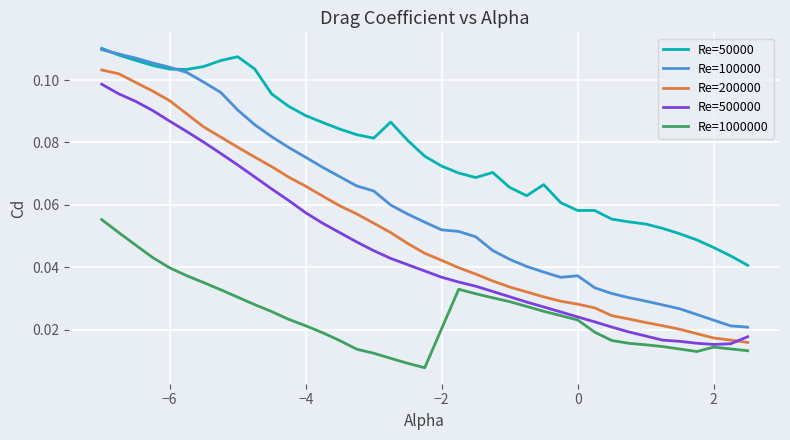

What are all the series names shown in the legend?

Re=50000, Re=100000, Re=200000, Re=500000, Re=1000000